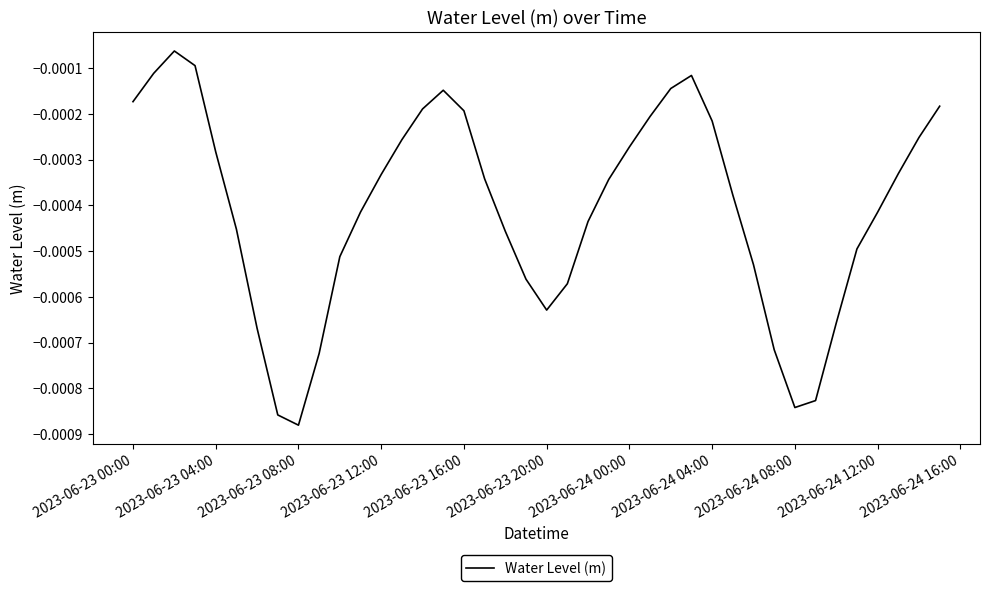

Does the chart have visible grid lines?

No